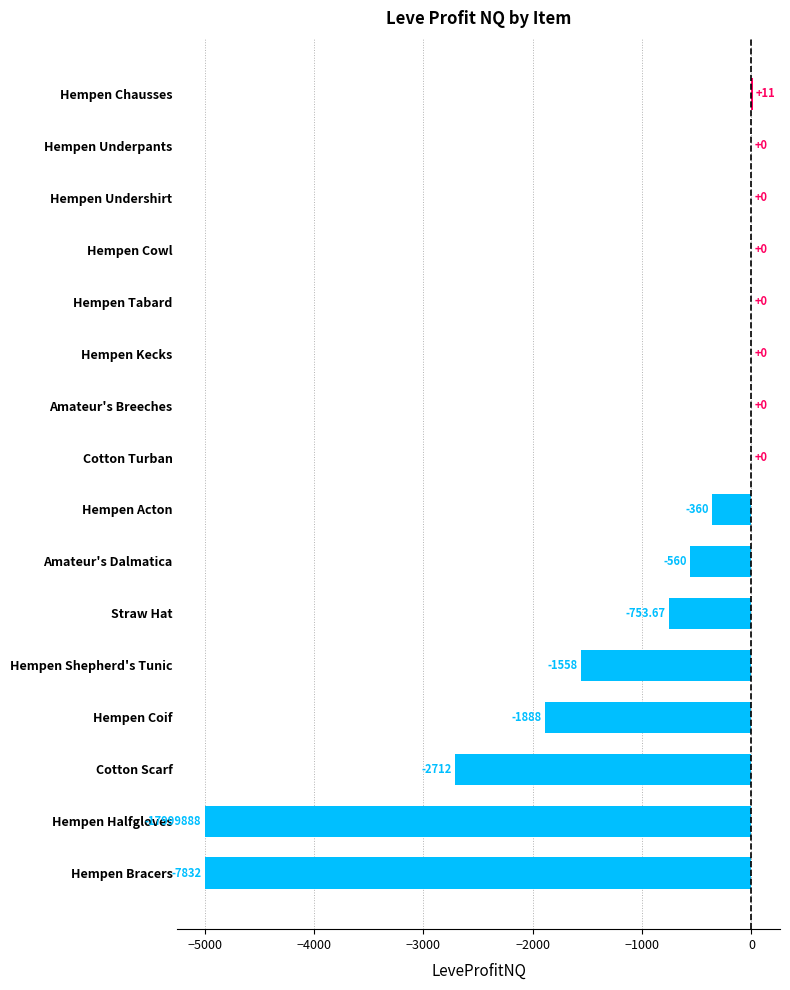

What is the change in value from Cotton Turban to Hempen Acton?

-360.0